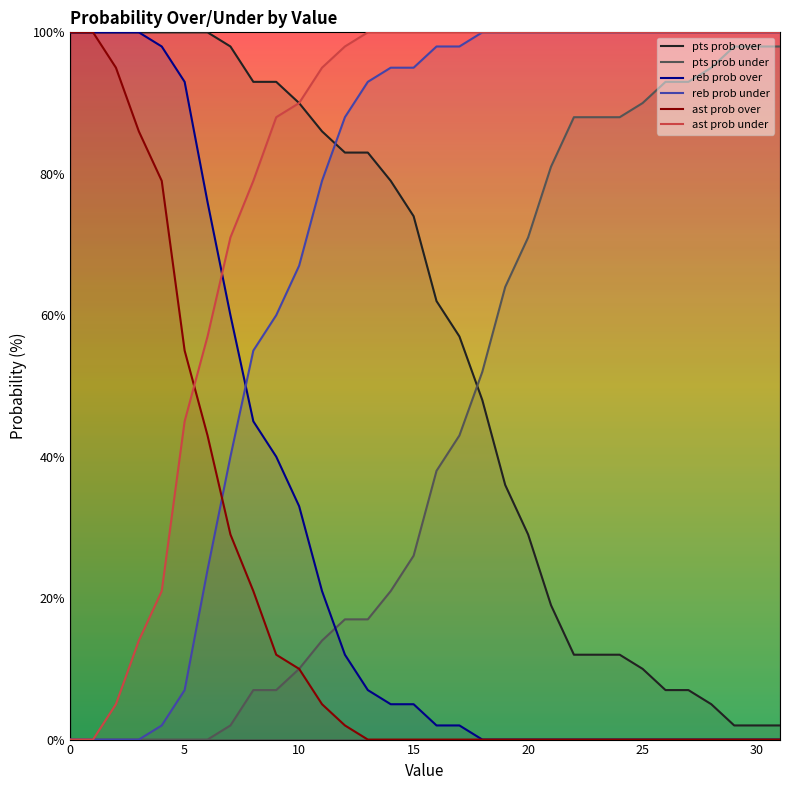

Is it true that pts prob over equals 112 at 15?

False